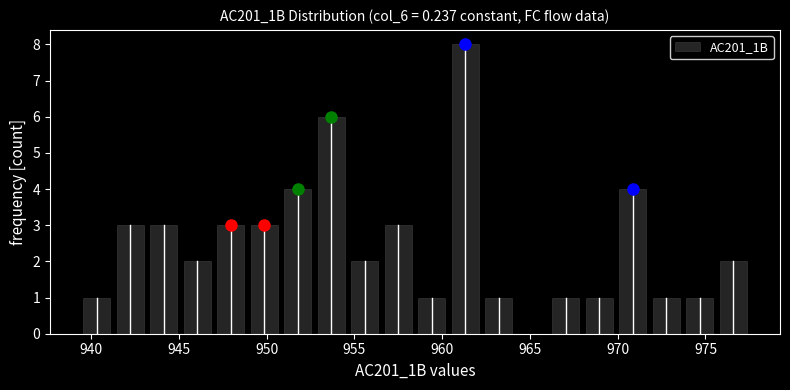

Read against the x-axis, roughly where is the centre of the tallest bar?

961.5